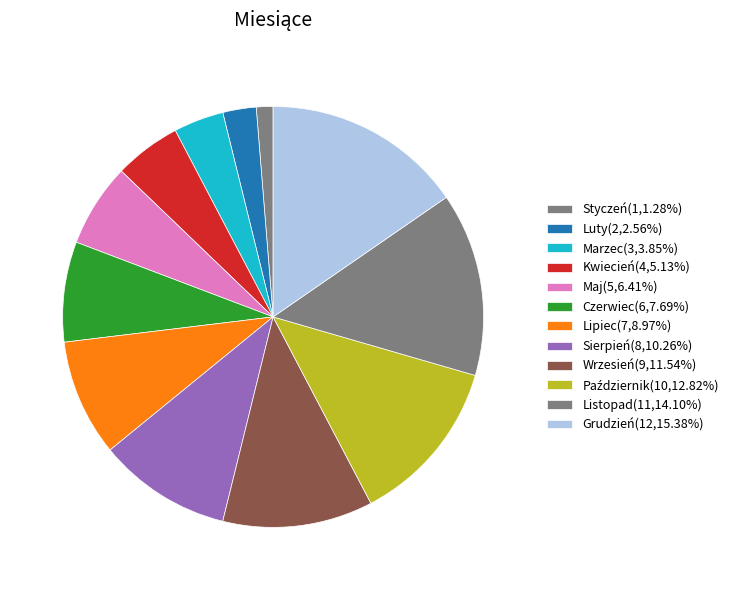

How many segments does this pie chart have?

12